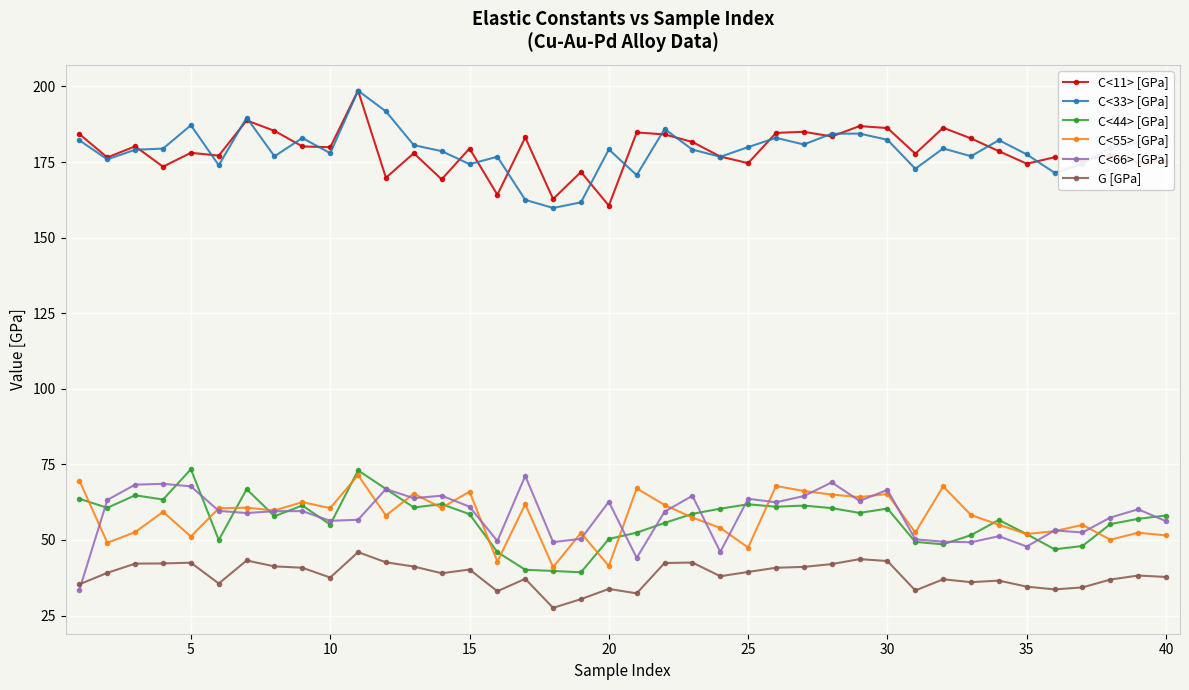

True or false: C<33> [GPa] and G [GPa] cross at least once.

False